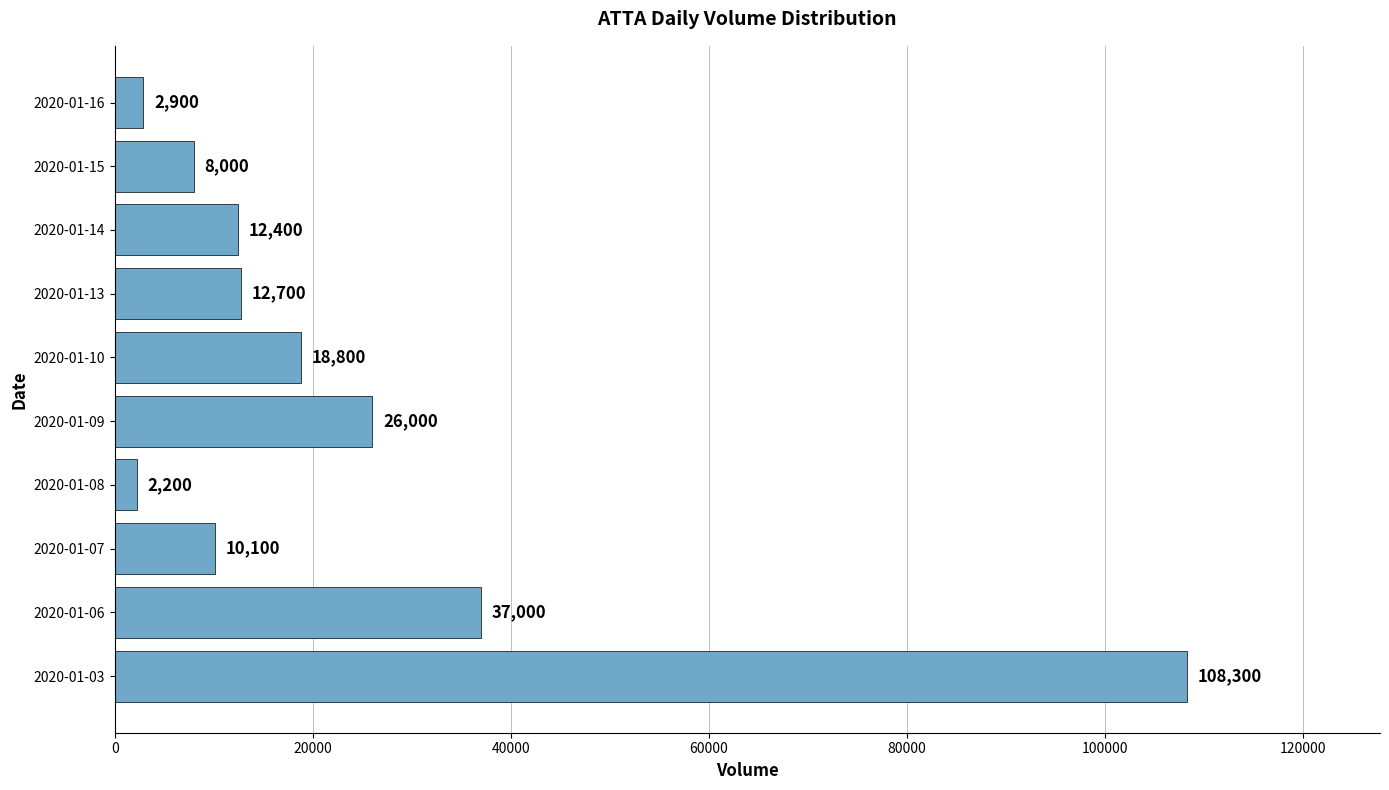

Approximately how many times larger is the value at 2020-01-15 compared to 2020-01-07?

0.8